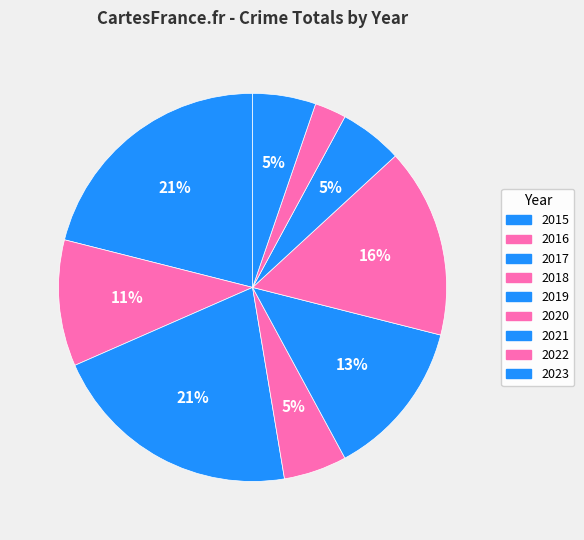

Is there any slice that represents more than half of the pie?

No